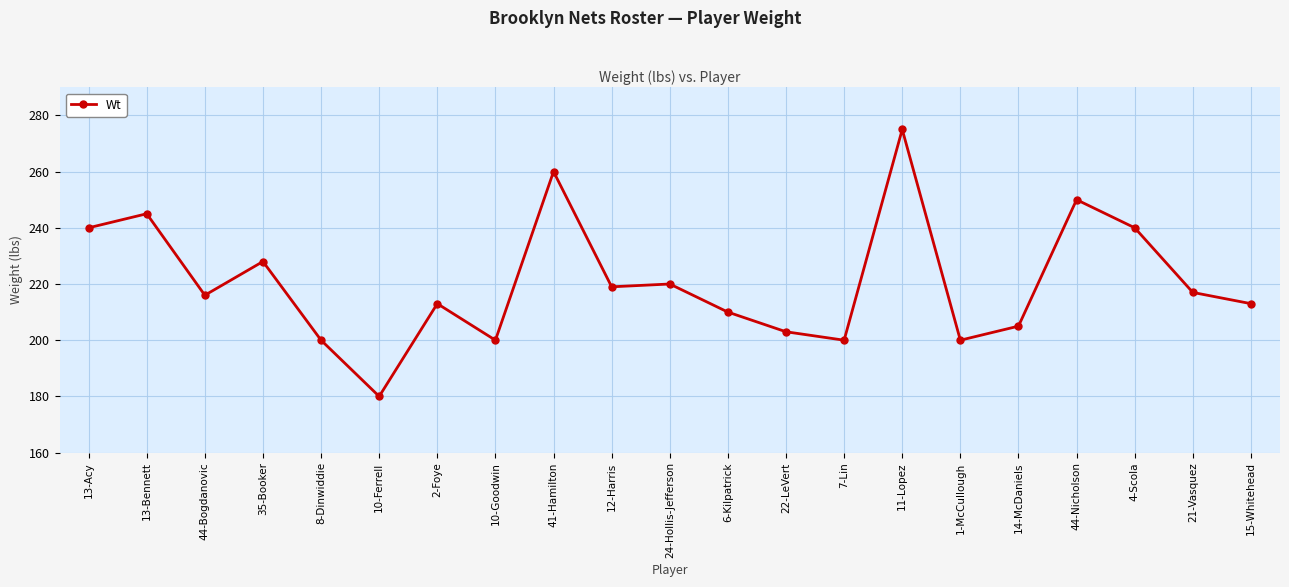

Which has a higher value, 44-Bogdanovic or 13-Acy?

13-Acy